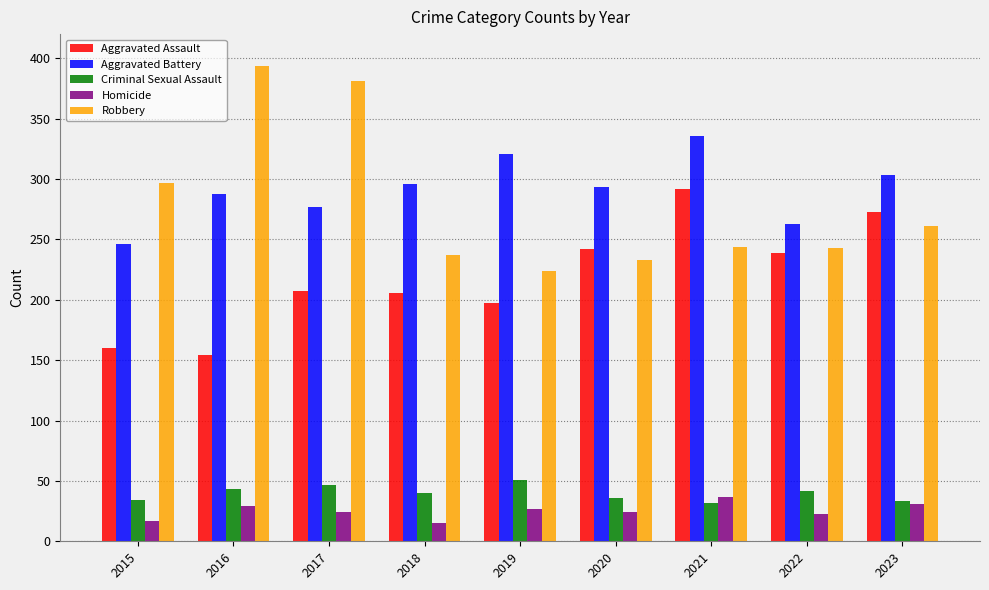

At 2015, list the series in order from largest to smallest.

Robbery, Aggravated Battery, Aggravated Assault, Criminal Sexual Assault, Homicide